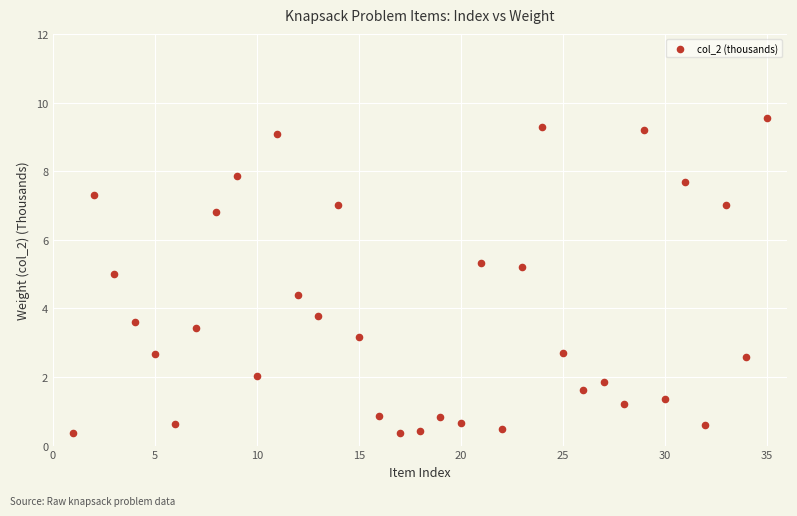

What is the range of X values (max minus min)?

34.0